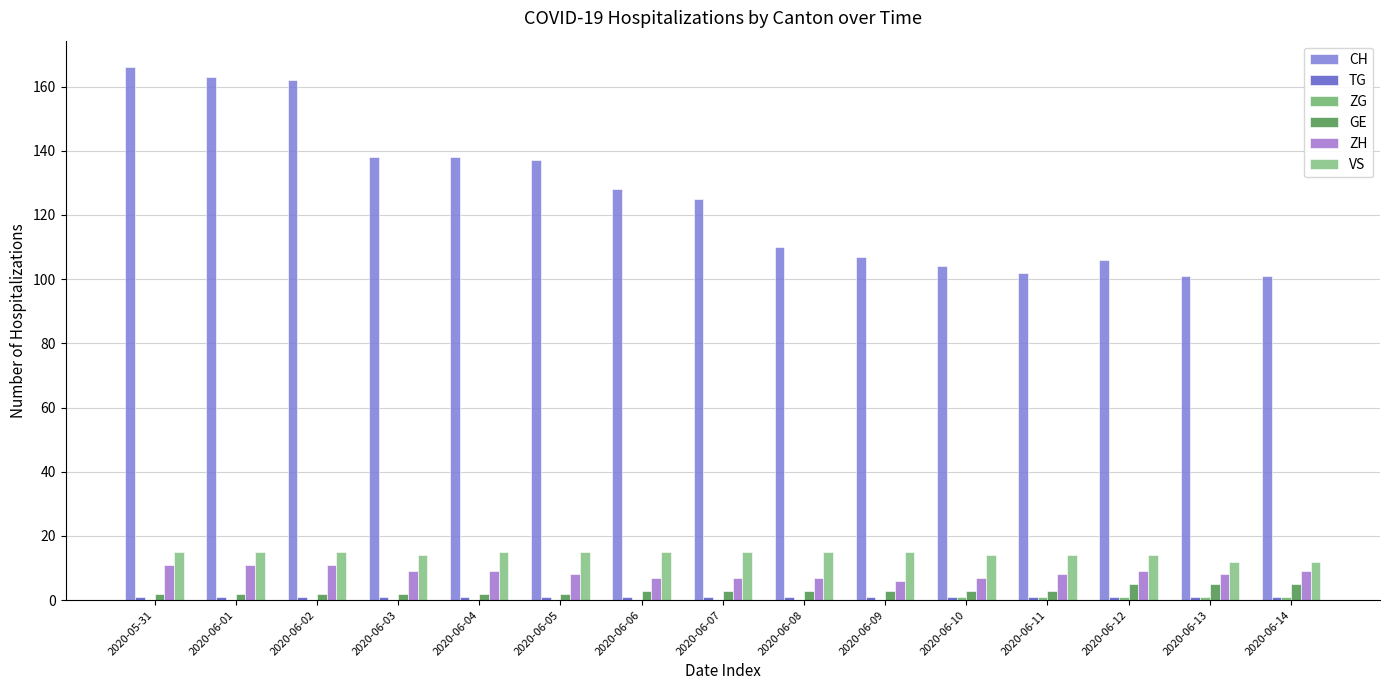

Are the bars grouped side by side (vs. stacked)?

Yes